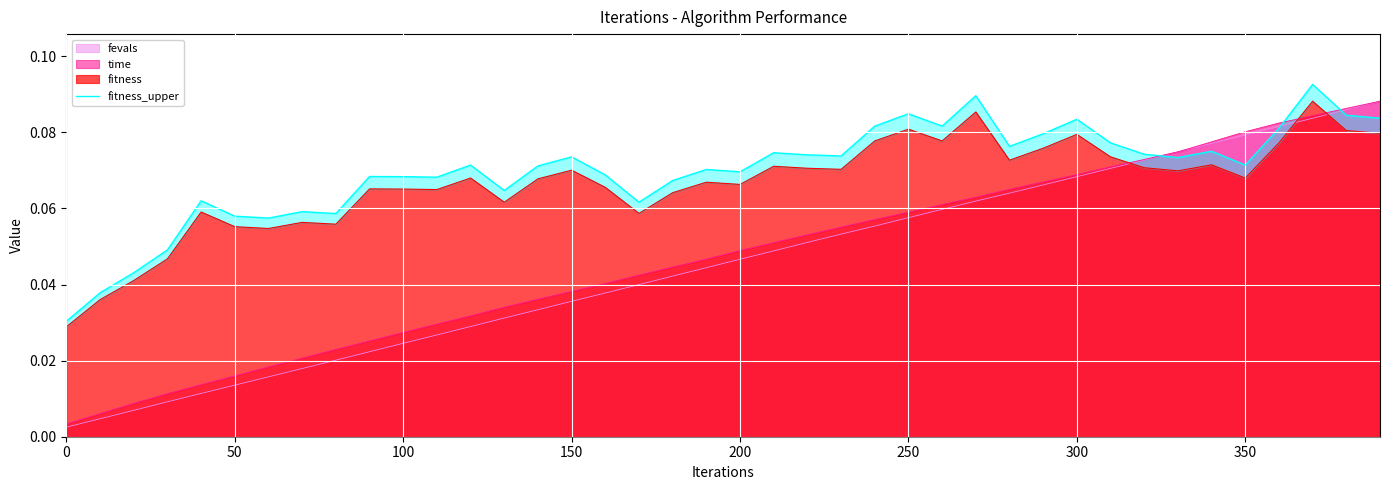

After their last crossing, which series has the higher values: fitness or time?

time